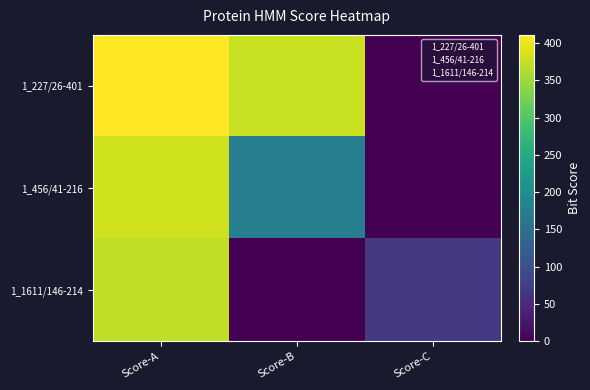

At which category does the chart reach its minimum across all series?

Score-C